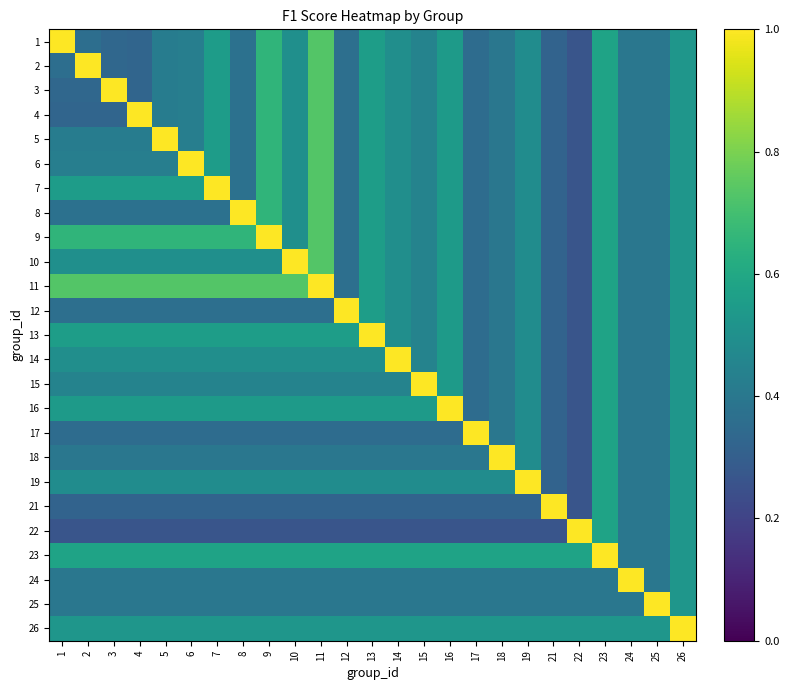

Count the number of categories in the chart.

25